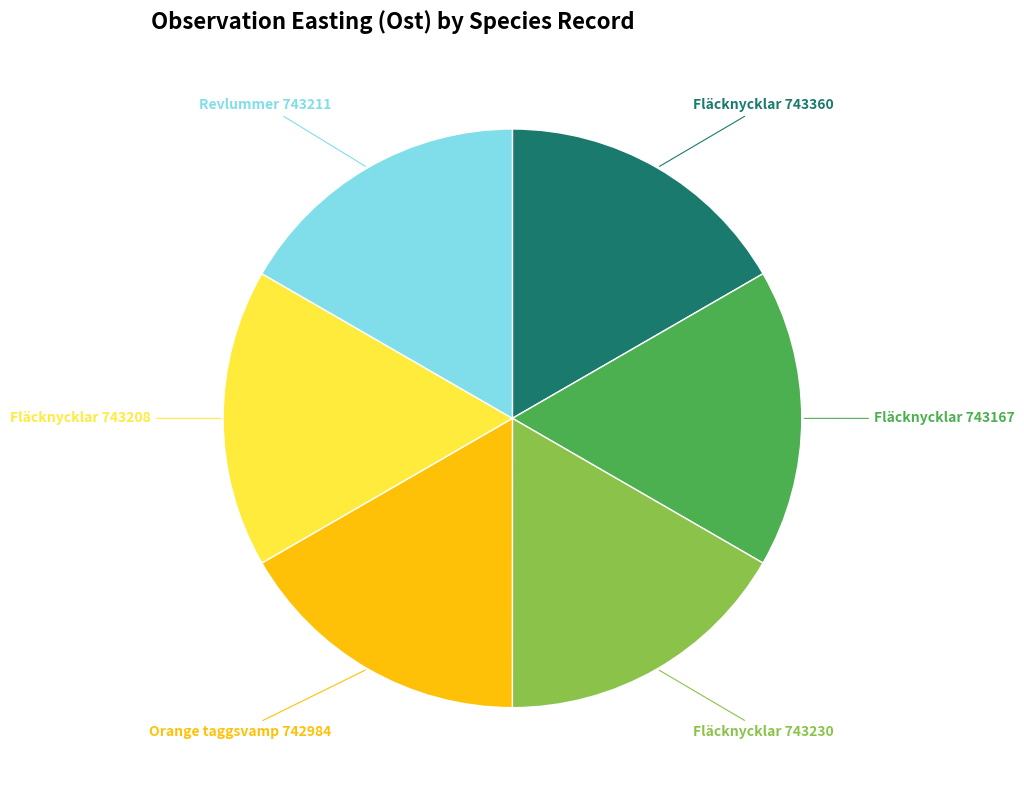

Is there any slice that represents more than half of the pie?

No